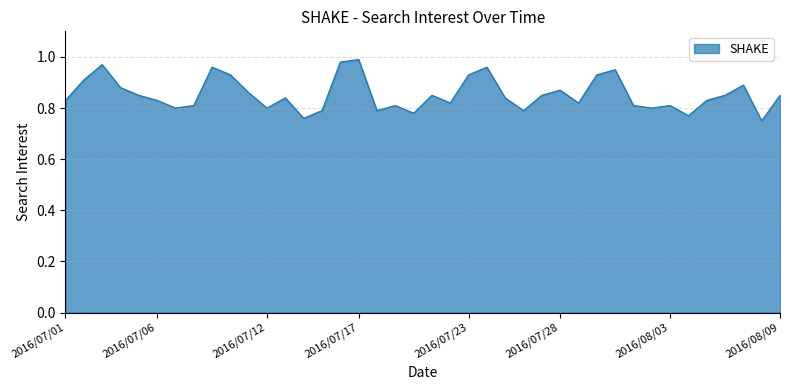

Does the chart display data point markers on the line(s)?

No